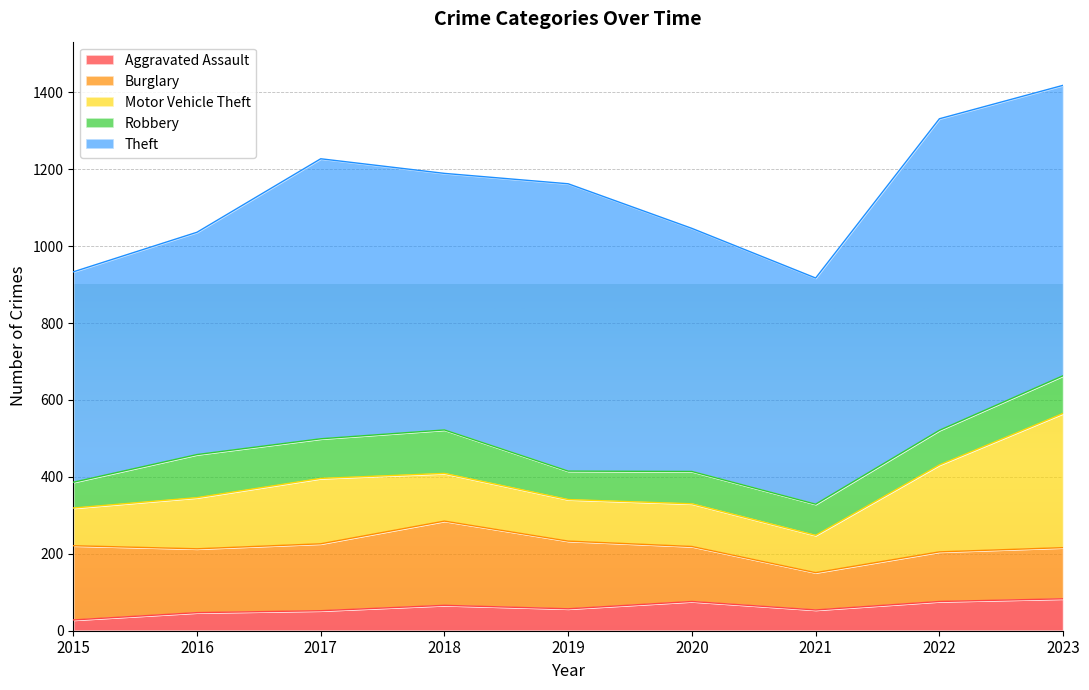

What is the difference between the Aggravated Assault values at 2022 and 2016?

29